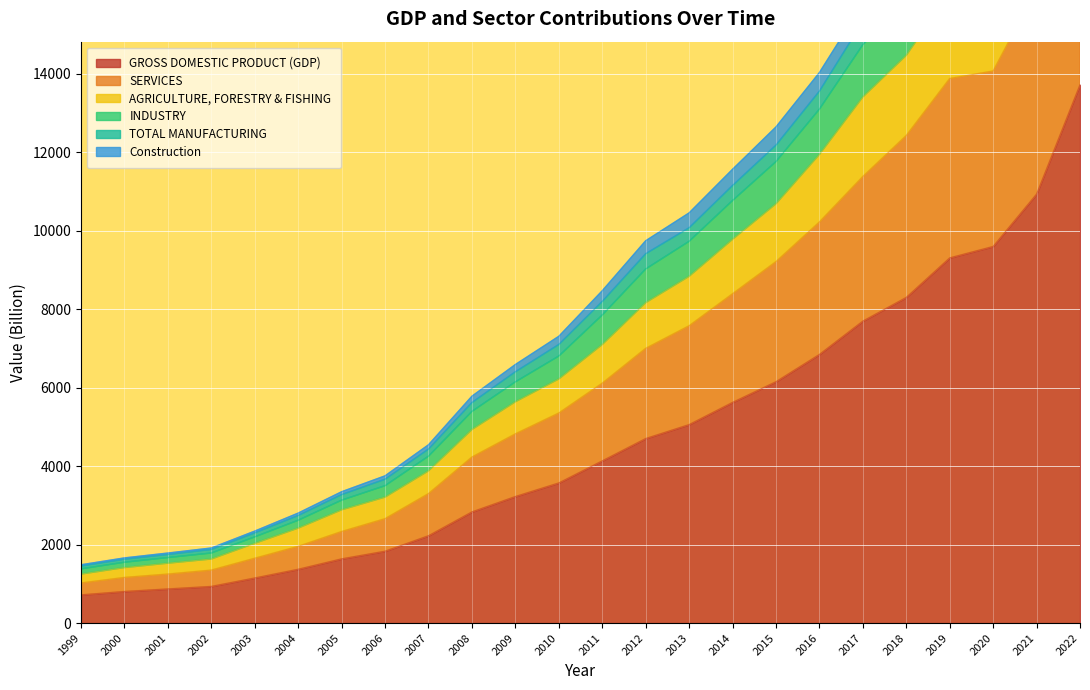

At which category is the sum across all series the highest?

2022